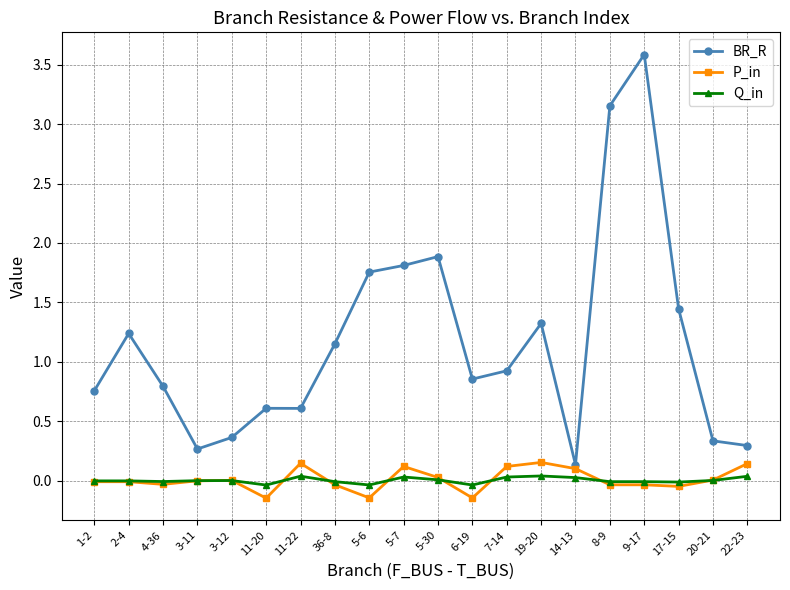

Is the value of P_in at 19-20 greater than the value of Q_in at 3-12?

Yes